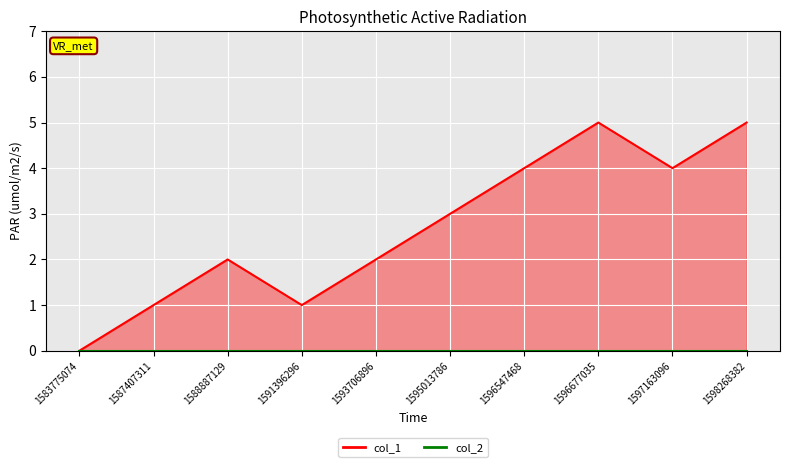

Rank the categories by col_2_line value from highest to lowest.

1583775074, 1587407311, 1588887129, 1591396296, 1593706896, 1595013786, 1596547468, 1596677035, 1597163096, 1598268382